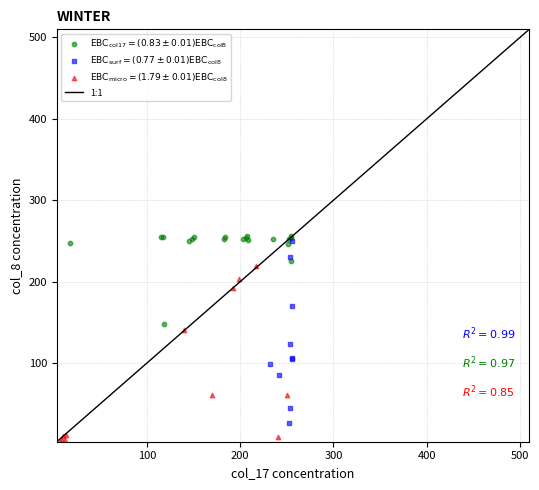

Which series contains the highest Y value?

$\mathrm{EBC_{col17}}=(0.83 \pm 0.01)\mathrm{EBC_{col8}}$